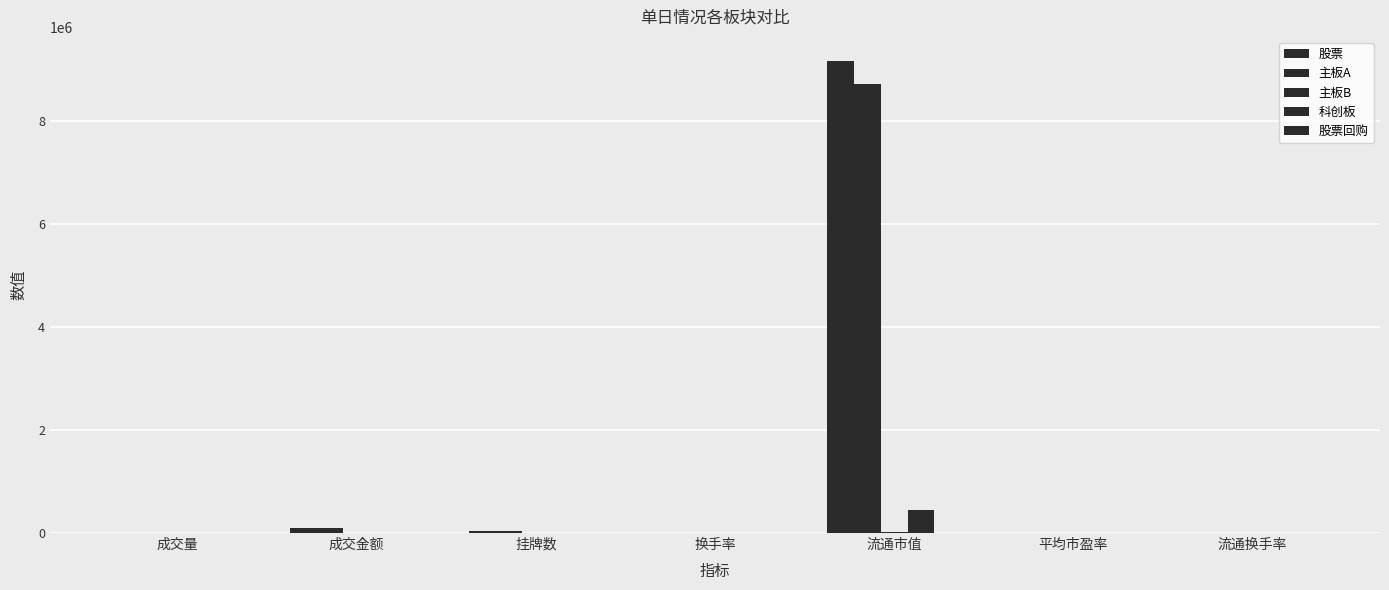

How many categories are shown in the chart?

7